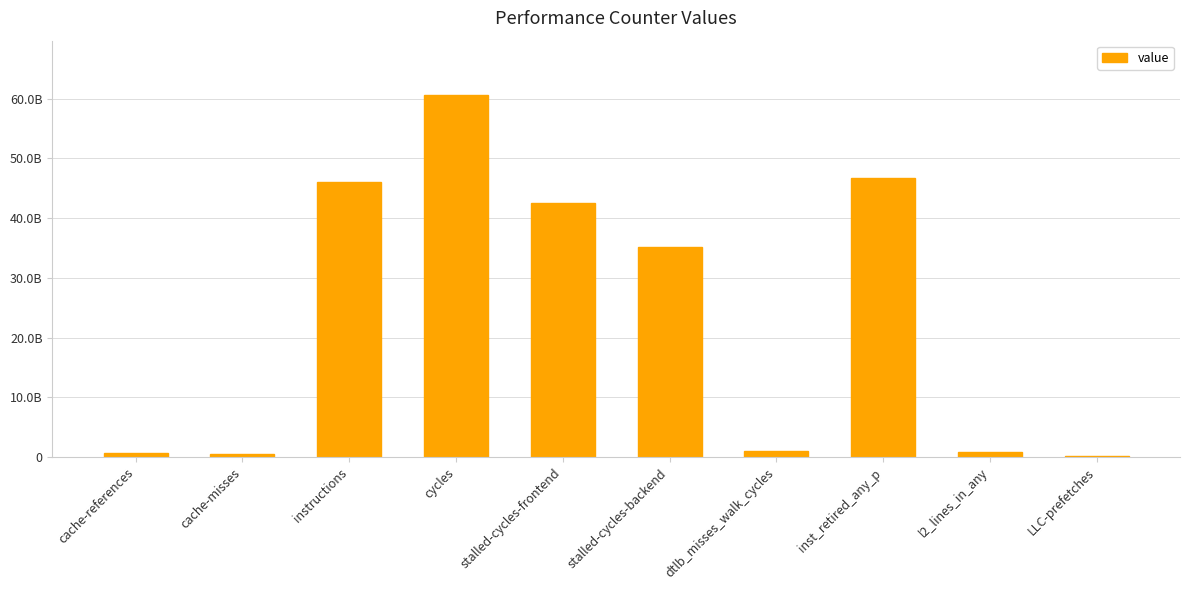

Which has a higher value, cycles or inst_retired_any_p?

cycles